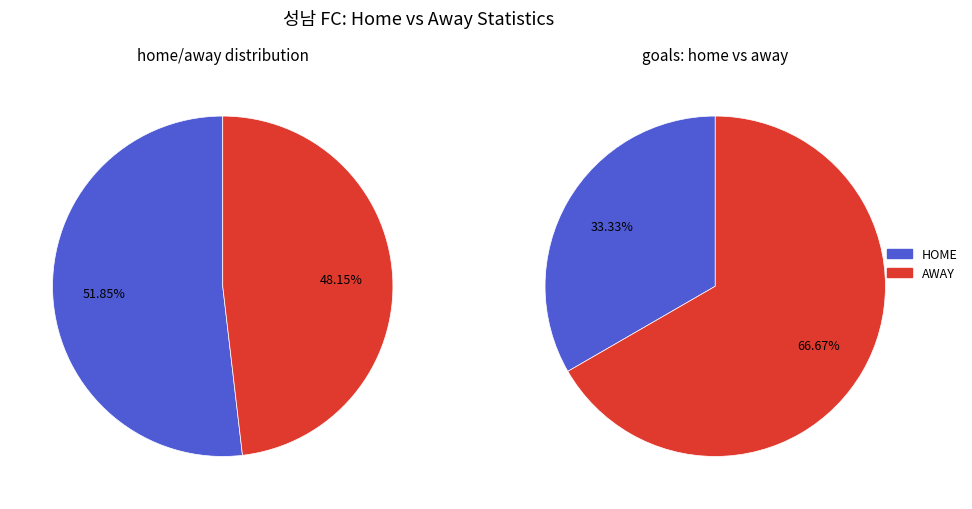

What is the majority slice?

HOME